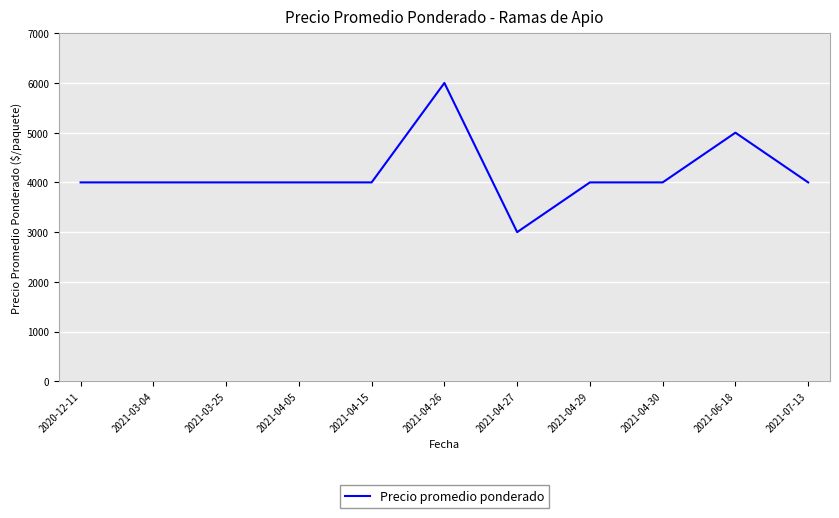

How many series are shown in this chart?

1